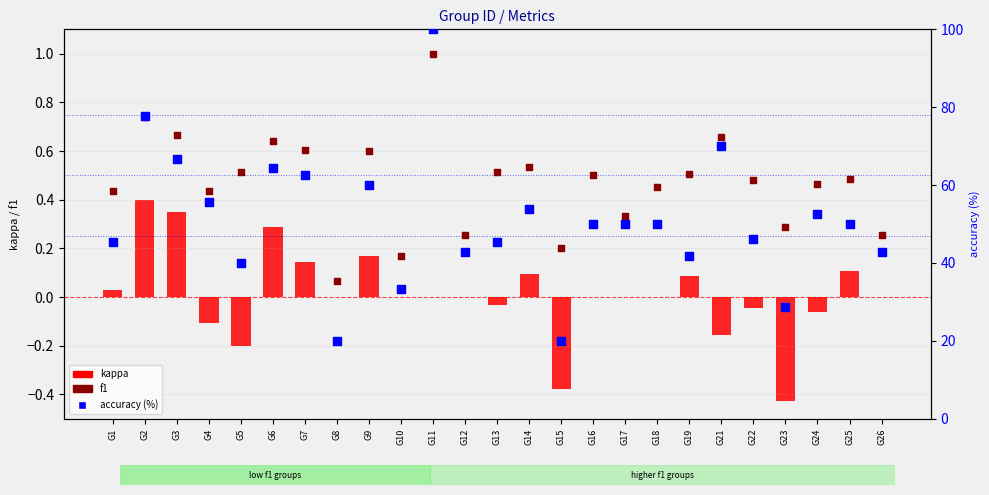

Which series has the largest total across all categories?

accuracy (%)